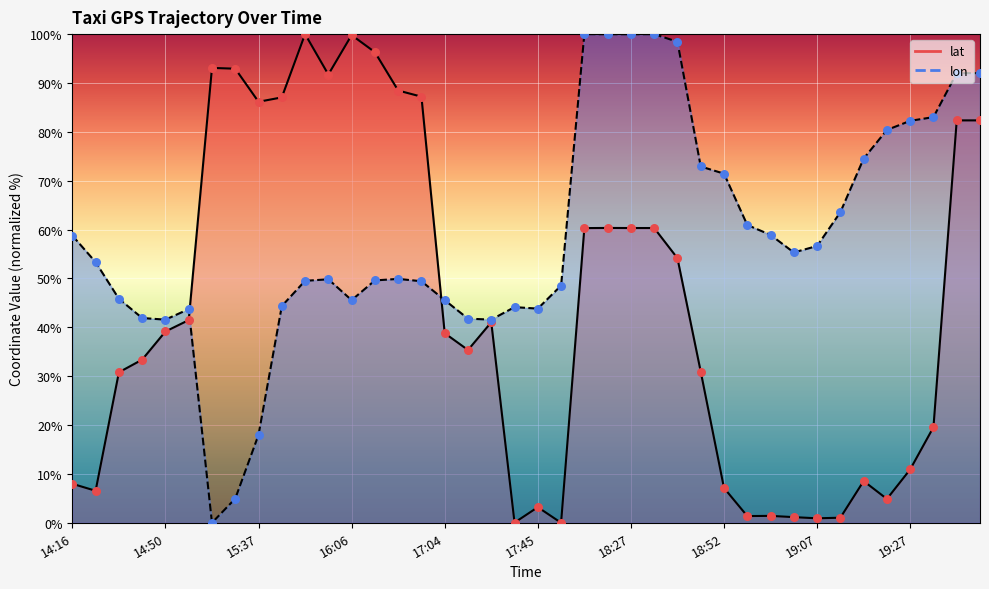

Is the value of lon at 16:26 greater than the value of lat at 17:04?

Yes